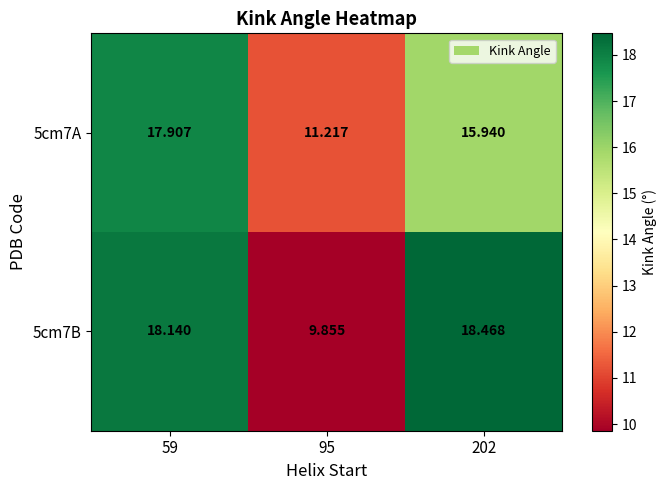

Is the value of 5cm7B at 59 greater than the value of 5cm7A at 95?

Yes